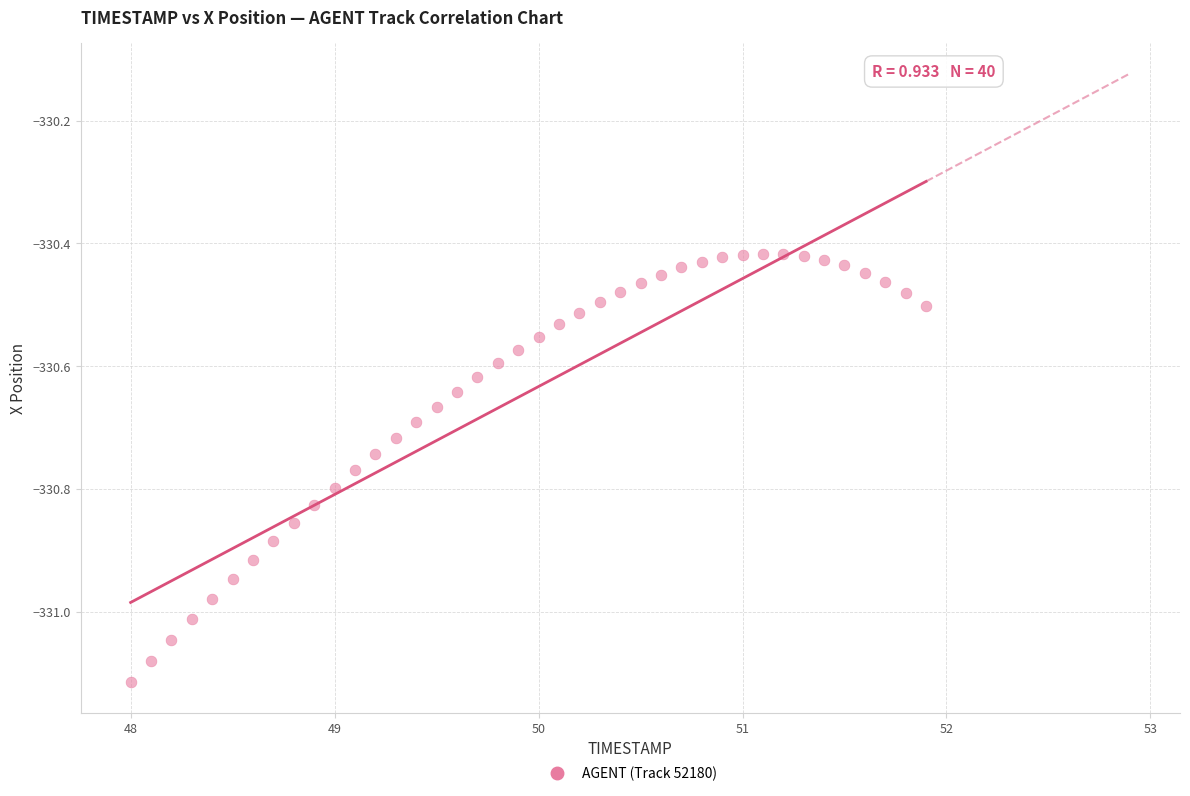

What is the range of X values (max minus min)?

3.9